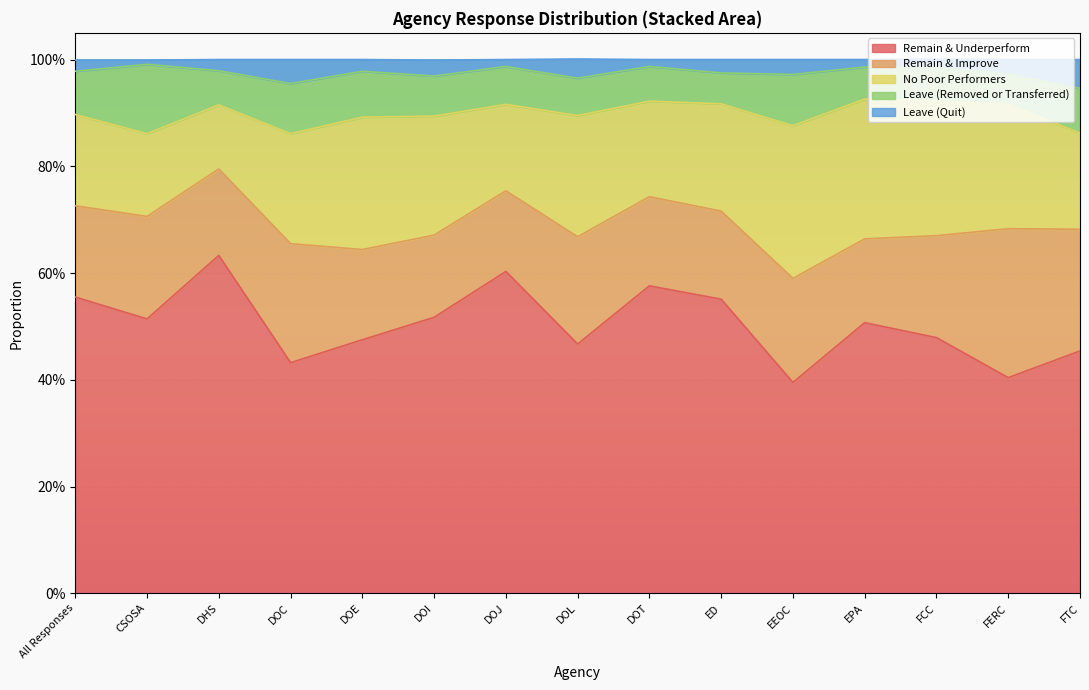

How many No Poor Performers values are between 0 and 1?

15